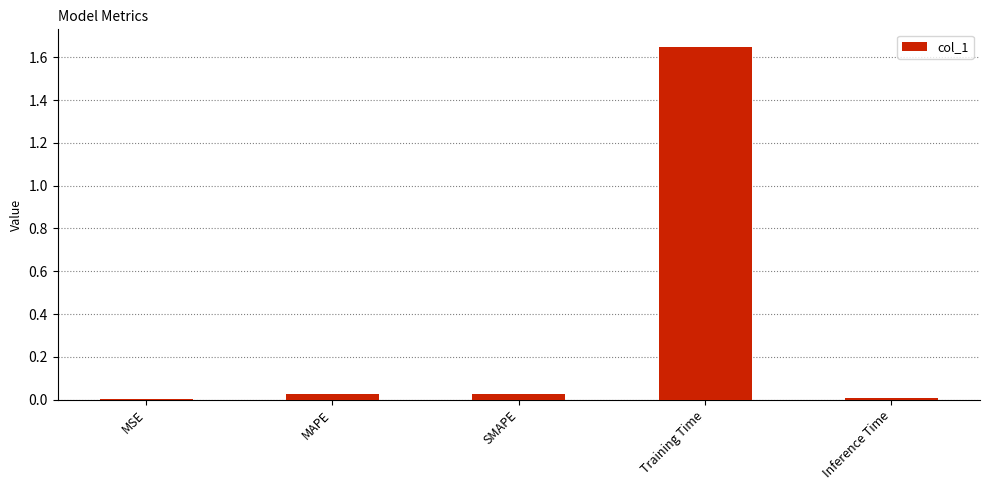

What is the sum of all values?

1.7